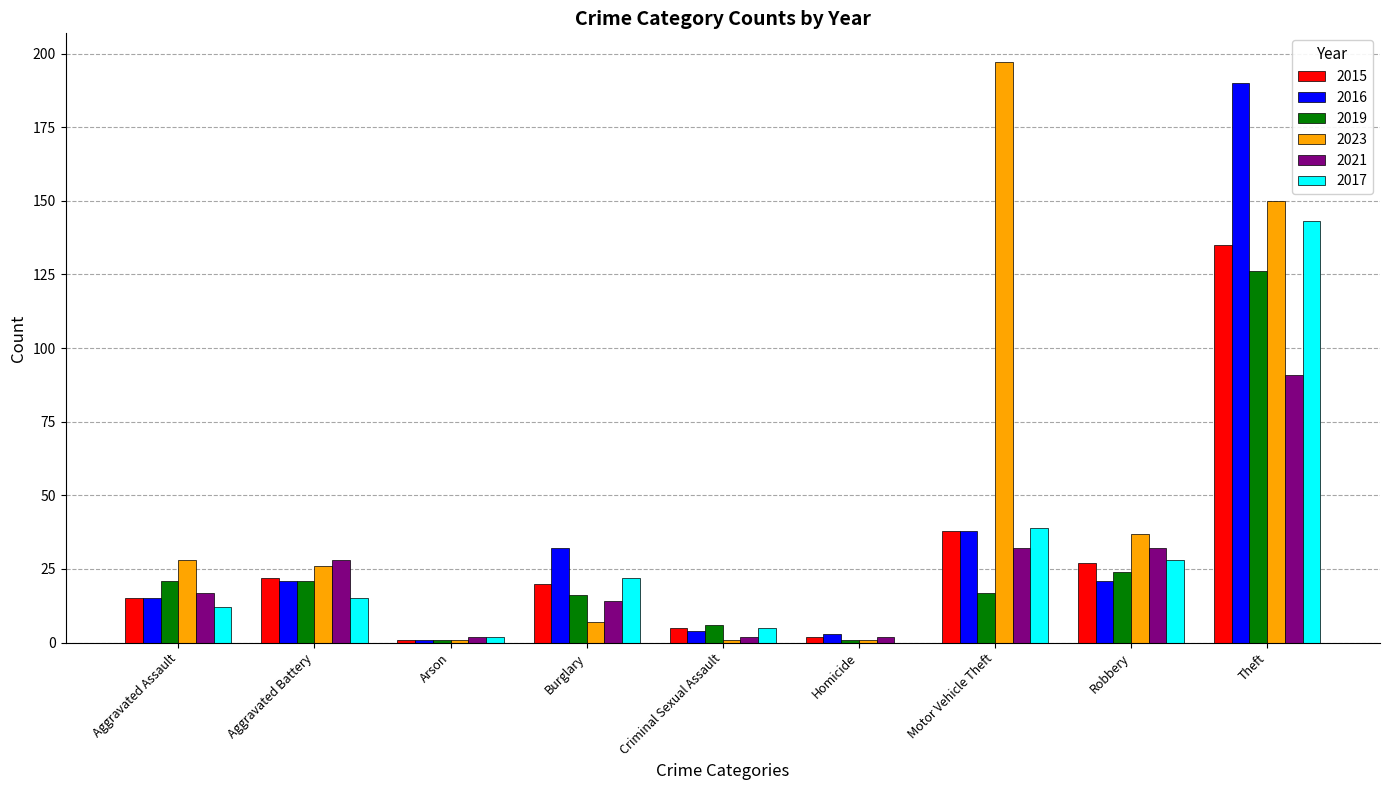

How many groups of bars are there?

9